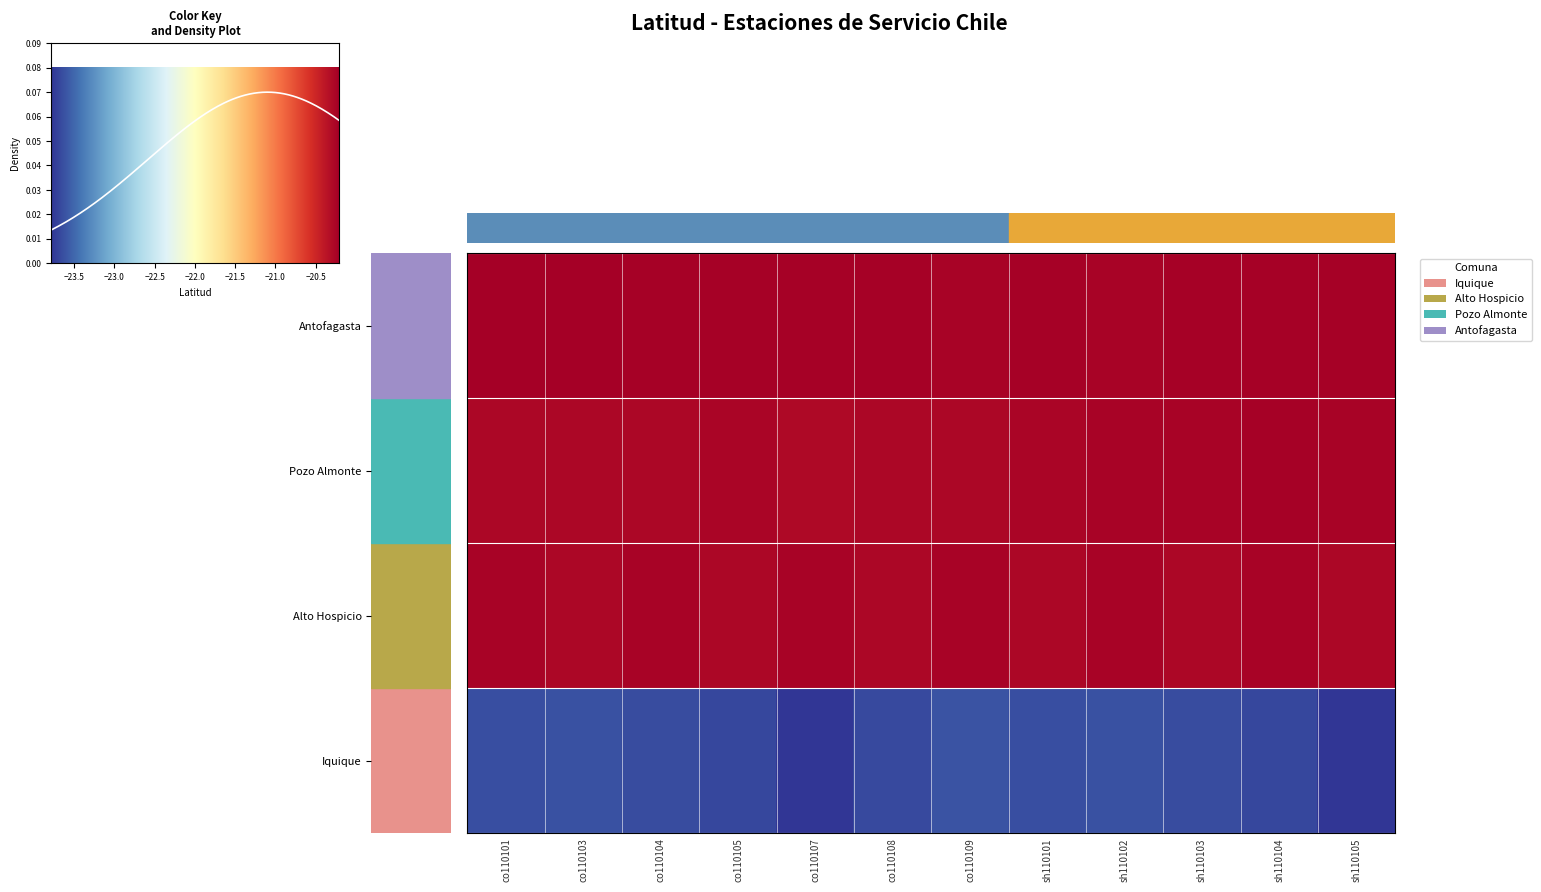

What is the difference between the Antofagasta values at co110107 and co110103?

0.2